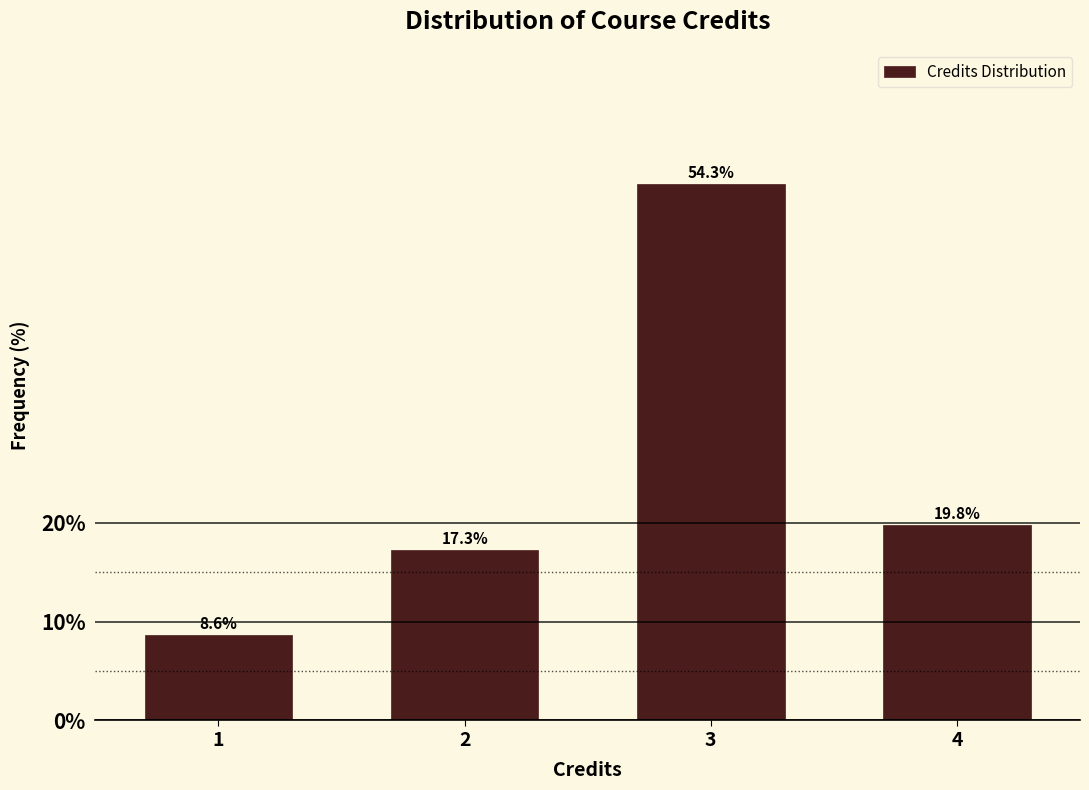

Reading left to right, extract all data points from this chart.

8.6	17.3	54.3	19.8